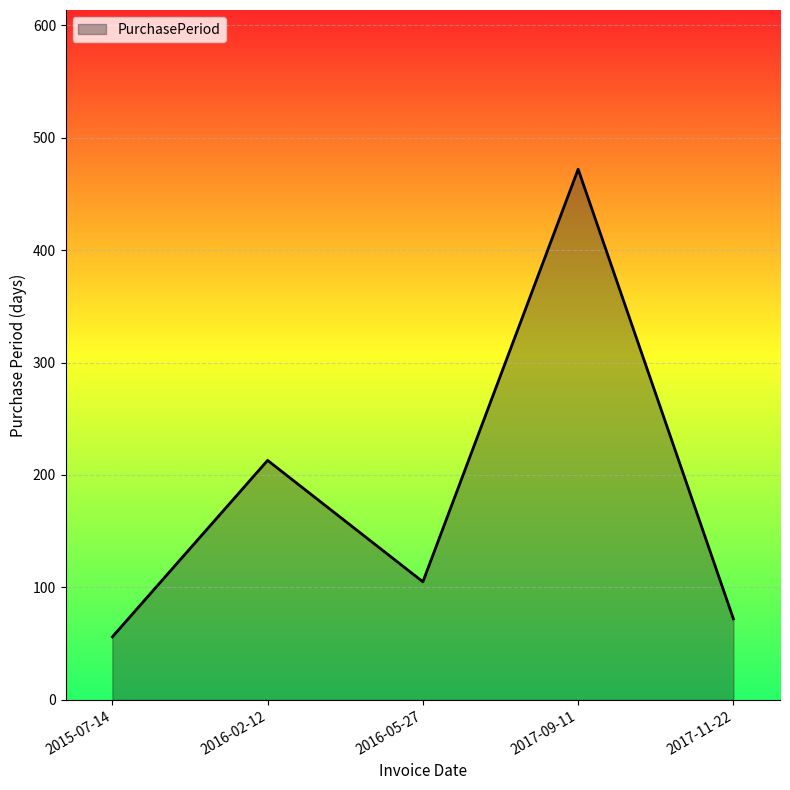

Is it true that the value at 2017-11-22 is 72?

True